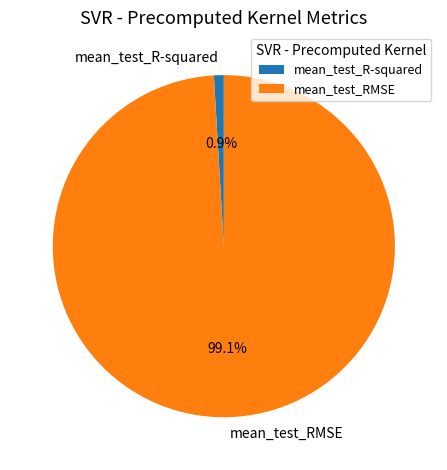

Which slice is the largest?

mean_test_RMSE